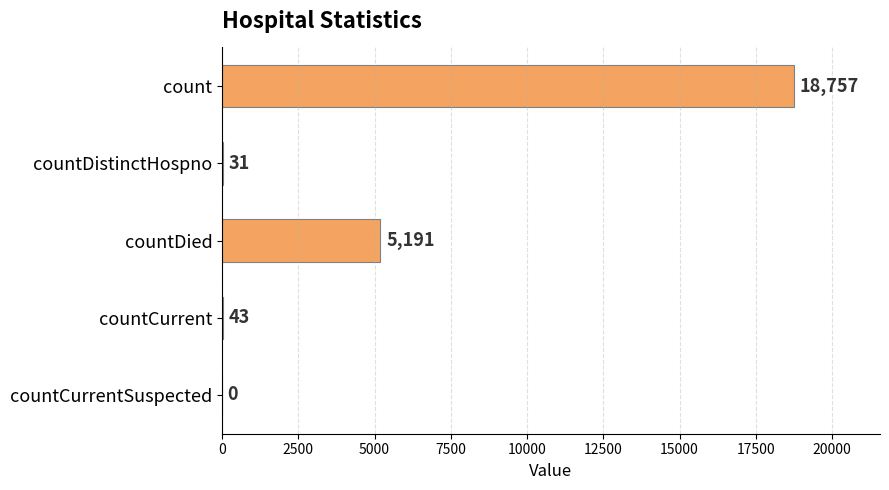

Reading top to bottom, transcribe all the data shown in this chart.

count=18757	countDistinctHospno=31	countDied=5191	countCurrent=43	countCurrentSuspected=0